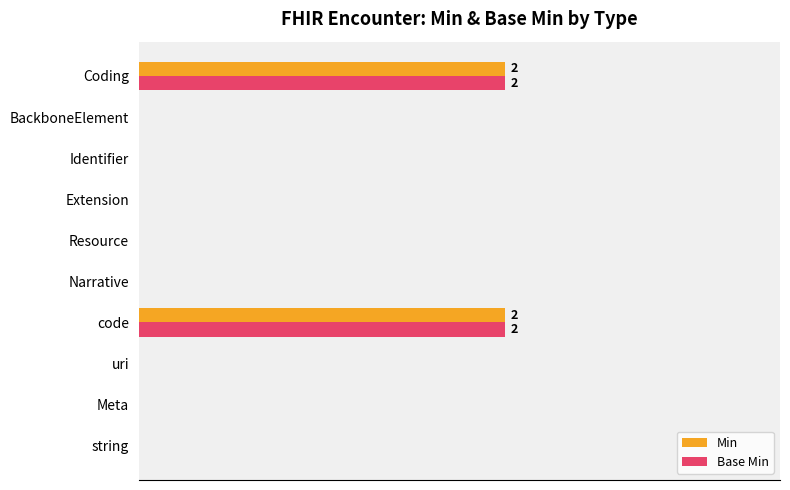

What is the maximum value shown in the chart?

2